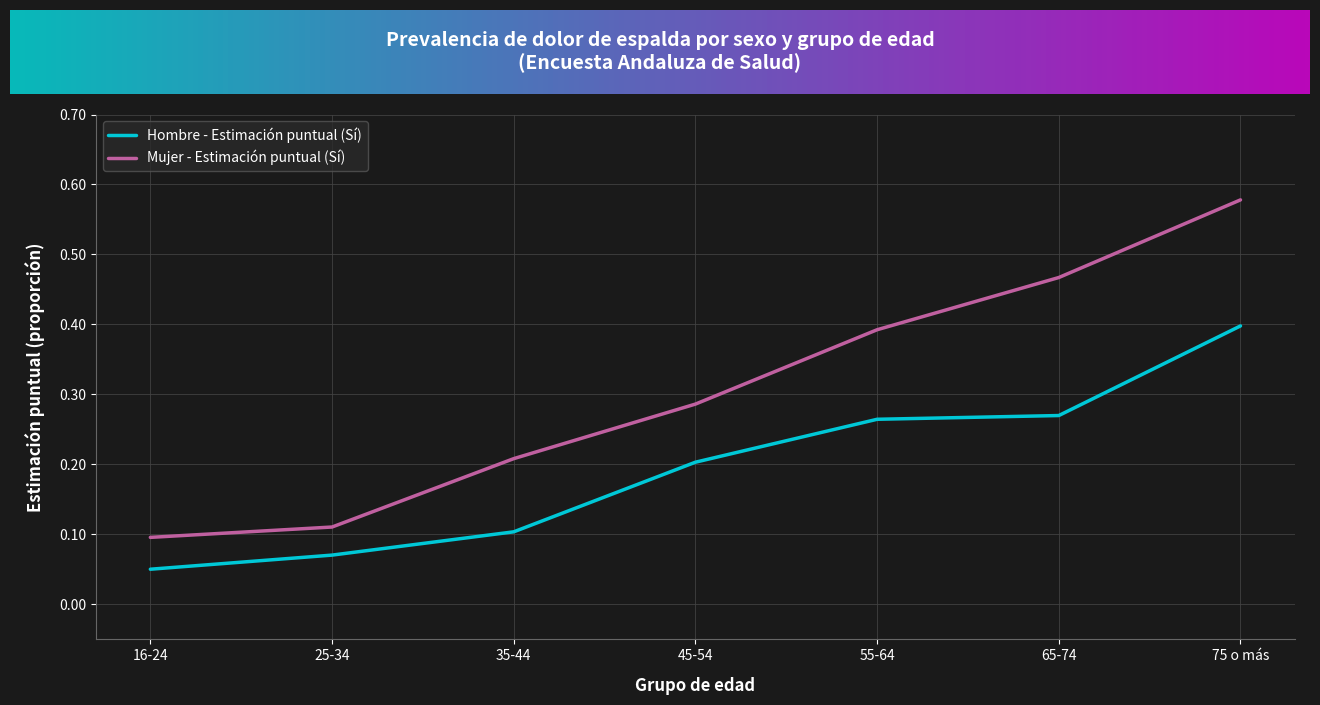

True or false: Mujer - Estimación puntual (Sí) and Hombre - Estimación puntual (Sí) cross at least once.

False